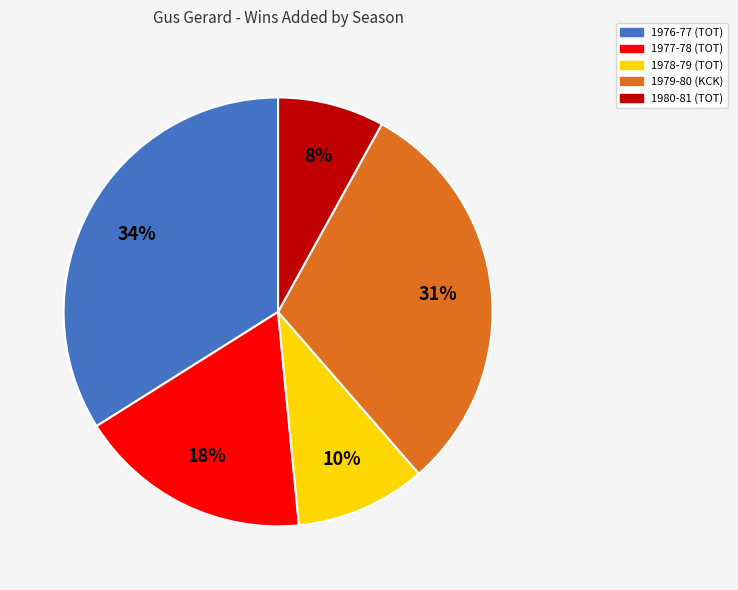

Between 1978-79 (TOT) and 1977-78 (TOT), which is larger?

1977-78 (TOT)